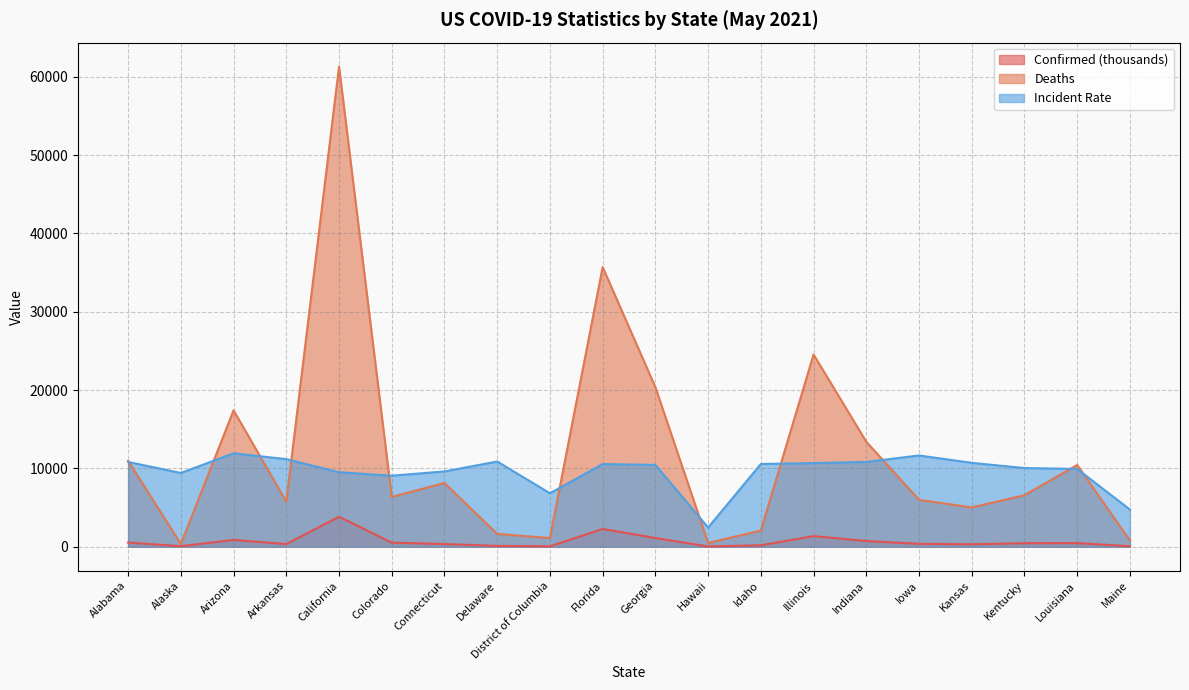

Which has a higher value, Colorado or Kentucky?

Colorado